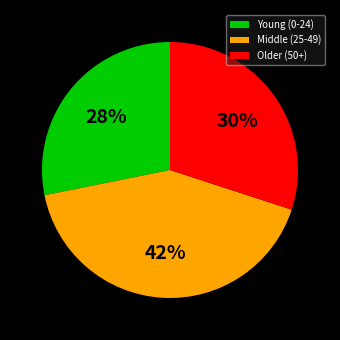

Which has a higher value, Young (0-24) or Middle (25-49)?

Middle (25-49)